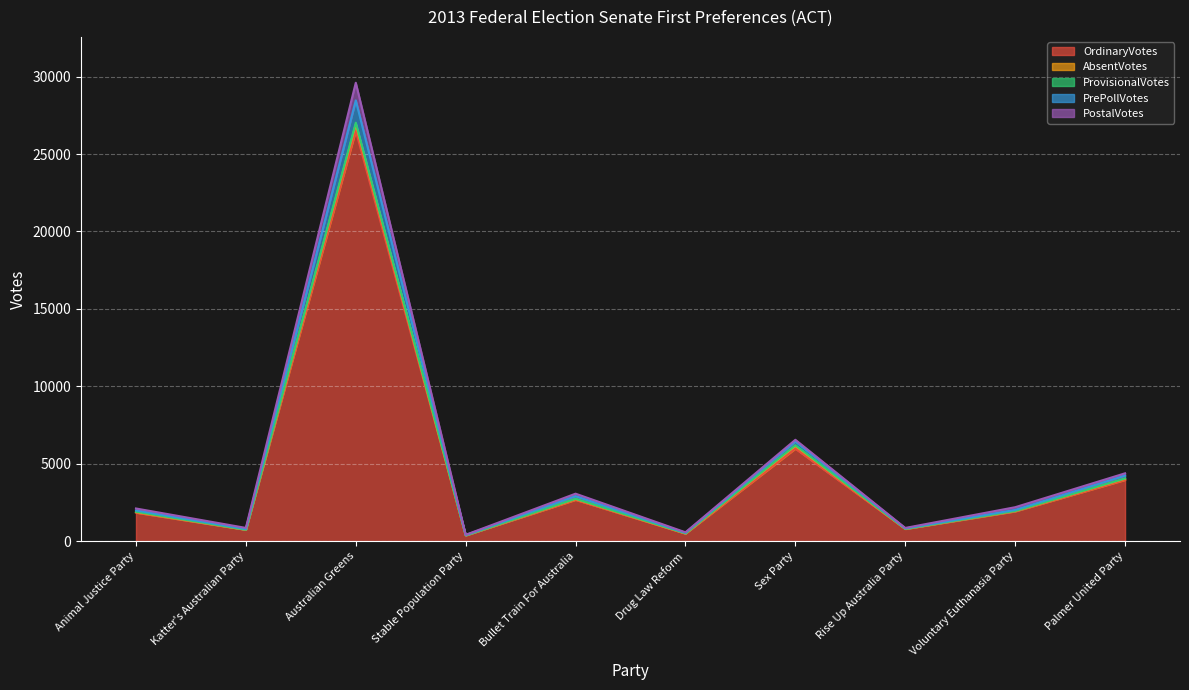

At which label is OrdinaryVotes closest to 13442?

Sex Party